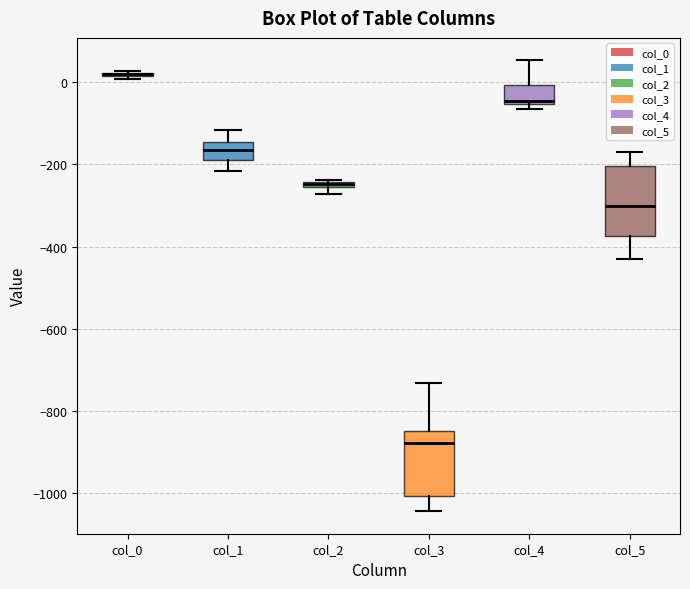

Where does the upper whisker of the box for col_3 end on the y-axis? The values are not printed on the chart, so give them approximately, as read against the axis.

-740